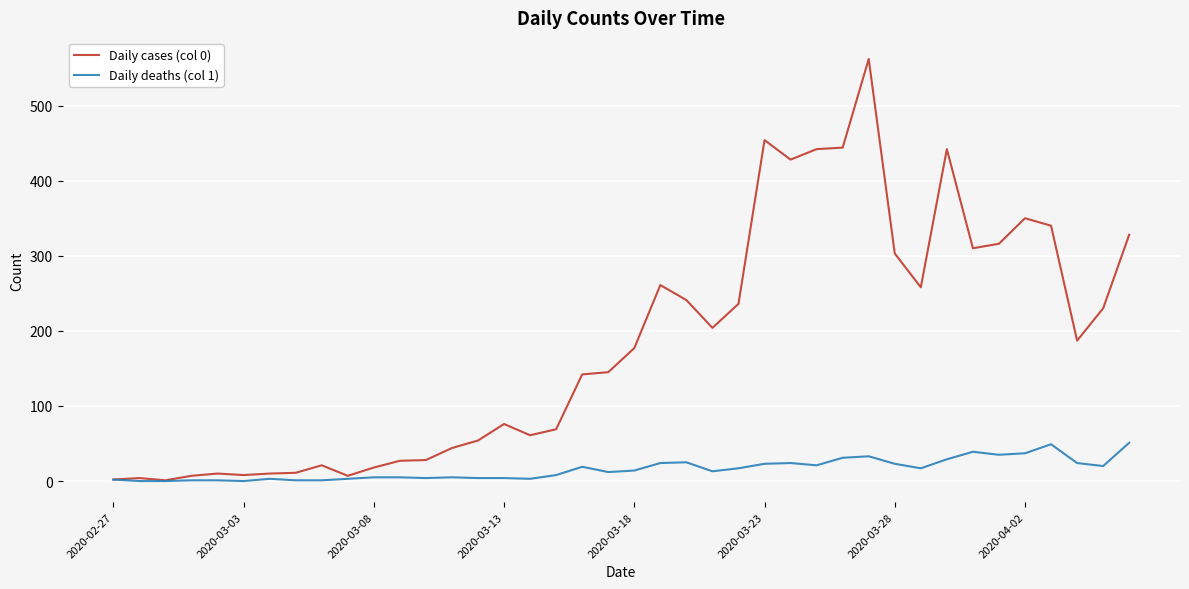

Which series has the largest total across all categories?

Daily cases (col 0)